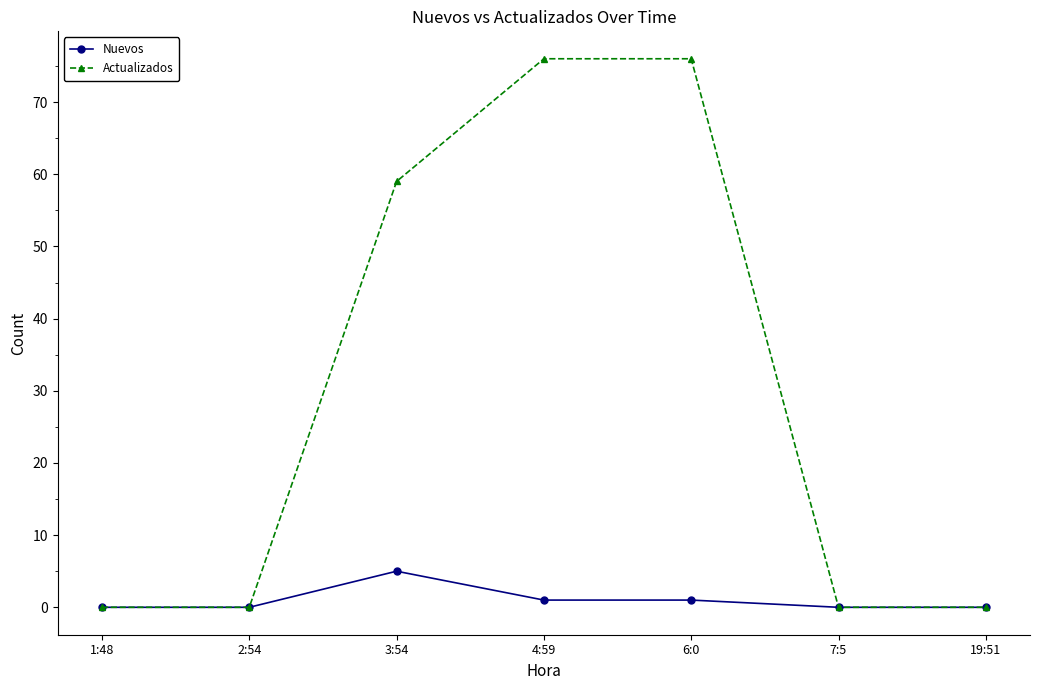

Rank the series by their maximum value, from lowest to highest.

Nuevos, Actualizados